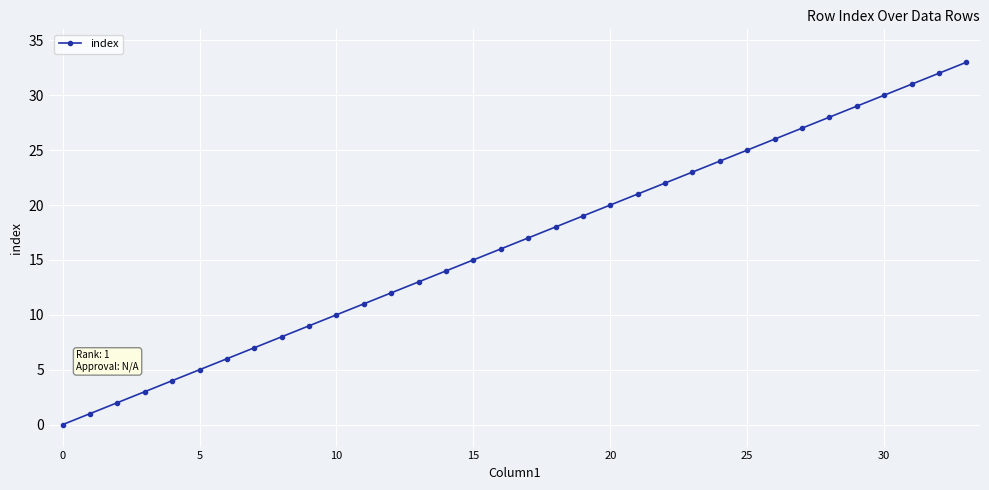

What is the greatest value displayed?

33